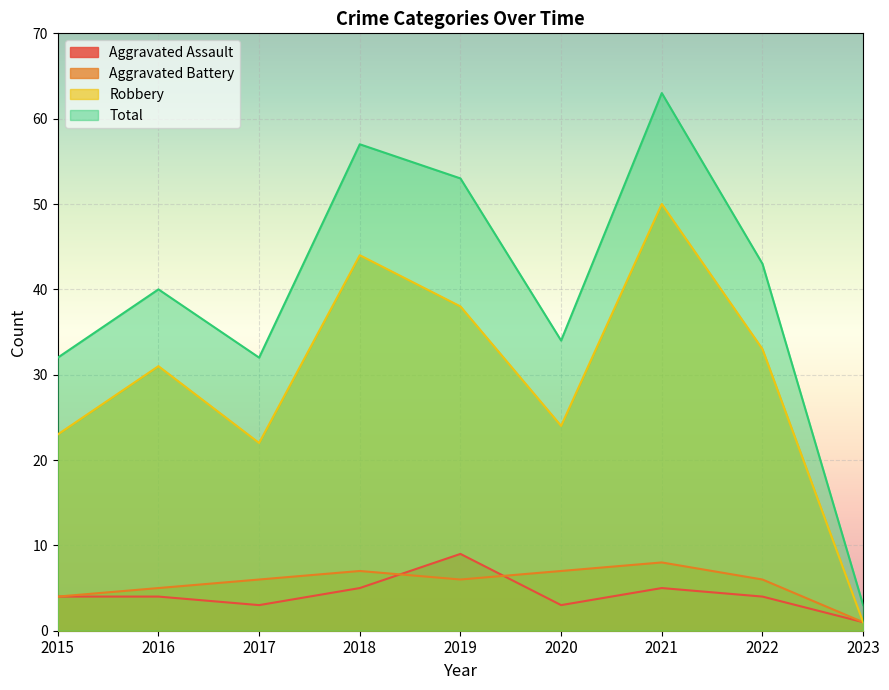

True or false: Robbery has a value of 31 at 2016.

True